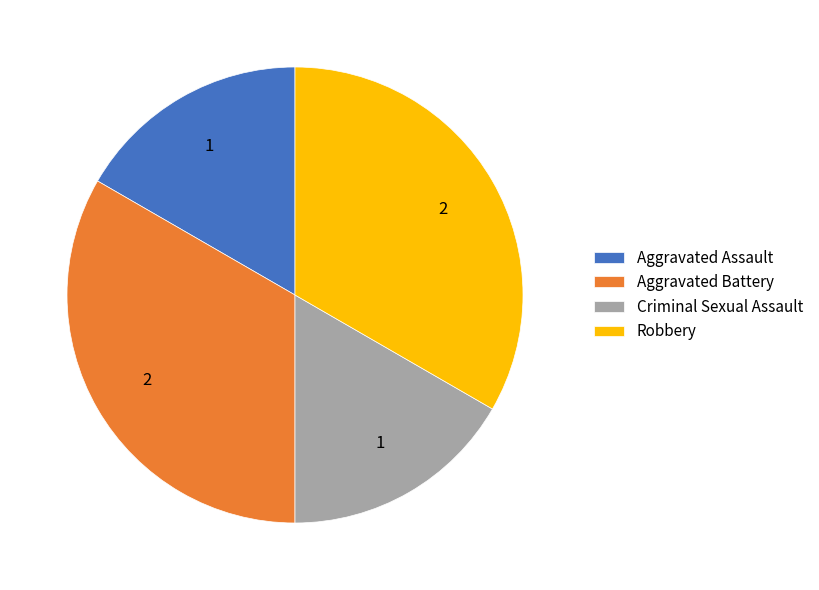

What is the ratio of the value at Criminal Sexual Assault to the value at Robbery?

0.5